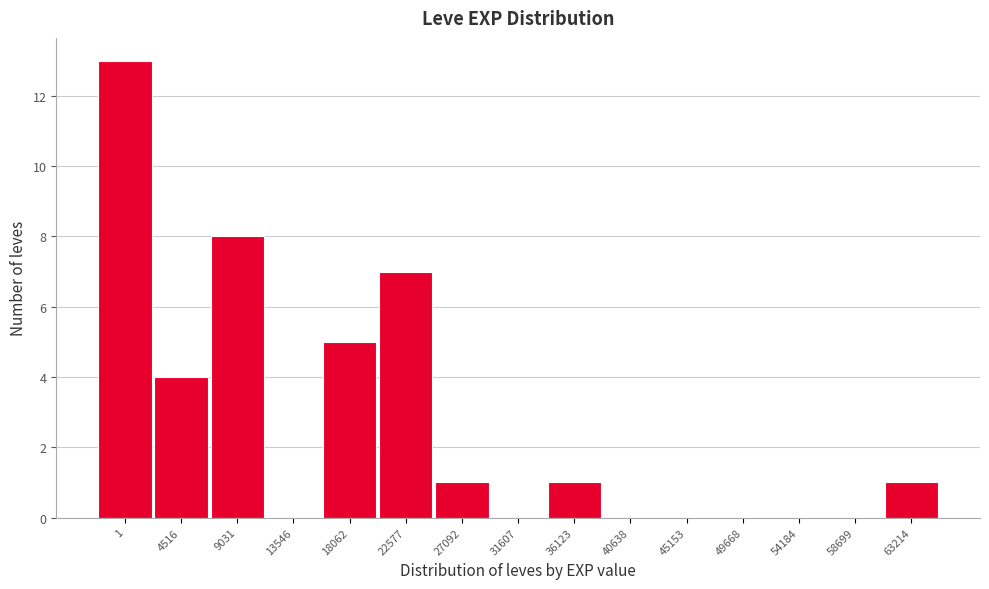

Reading right to left, extract all data points from this chart.

63214=1	58699=0	54184=0	49668=0	45153=0	40638=0	36123=1	31607=0	27092=1	22577=7	18062=5	13546=0	9031=8	4516=4	1=13